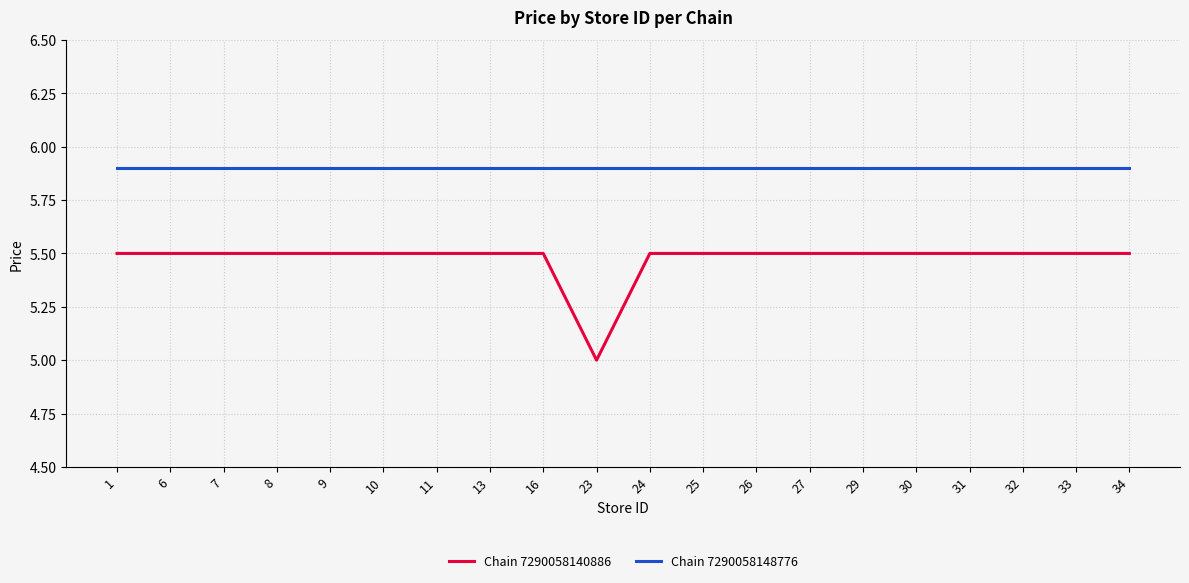

At how many categories does at least one series exceed 5?

20